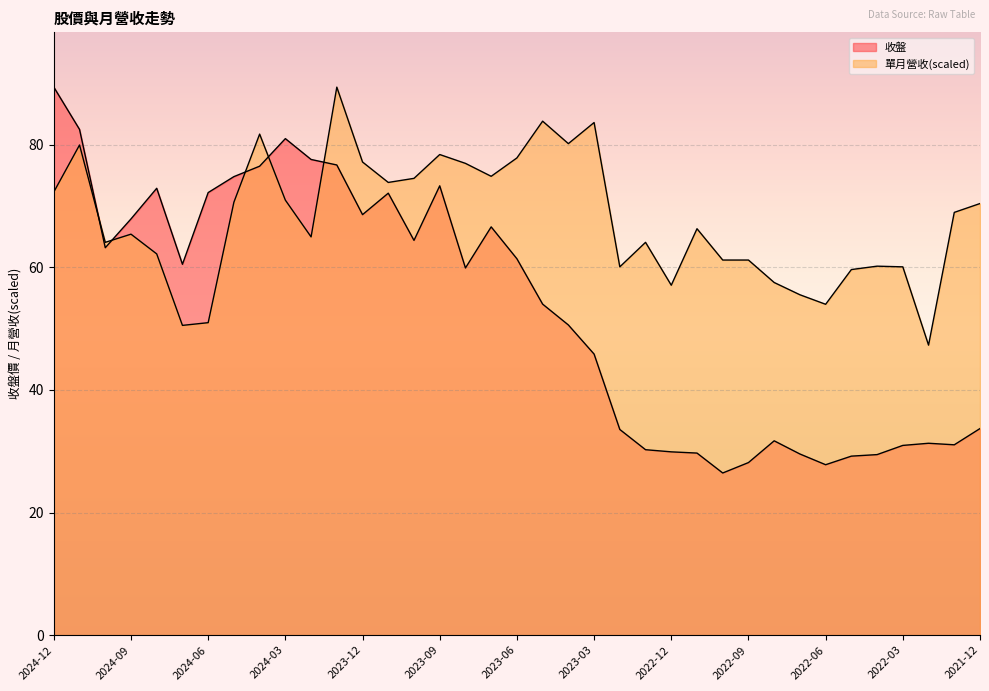

How many data points does each series have?

37